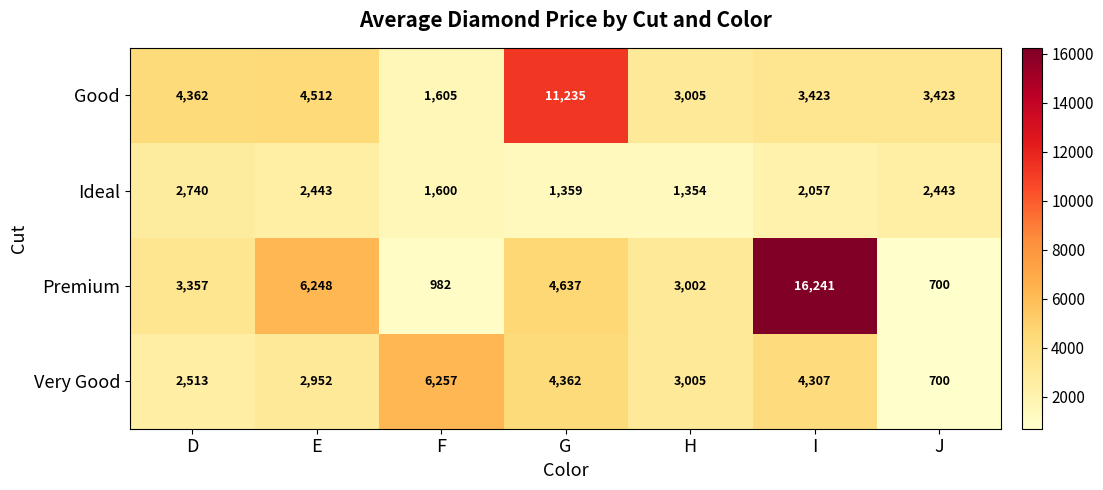

True or false: Very Good has a value of 4742 at E.

False